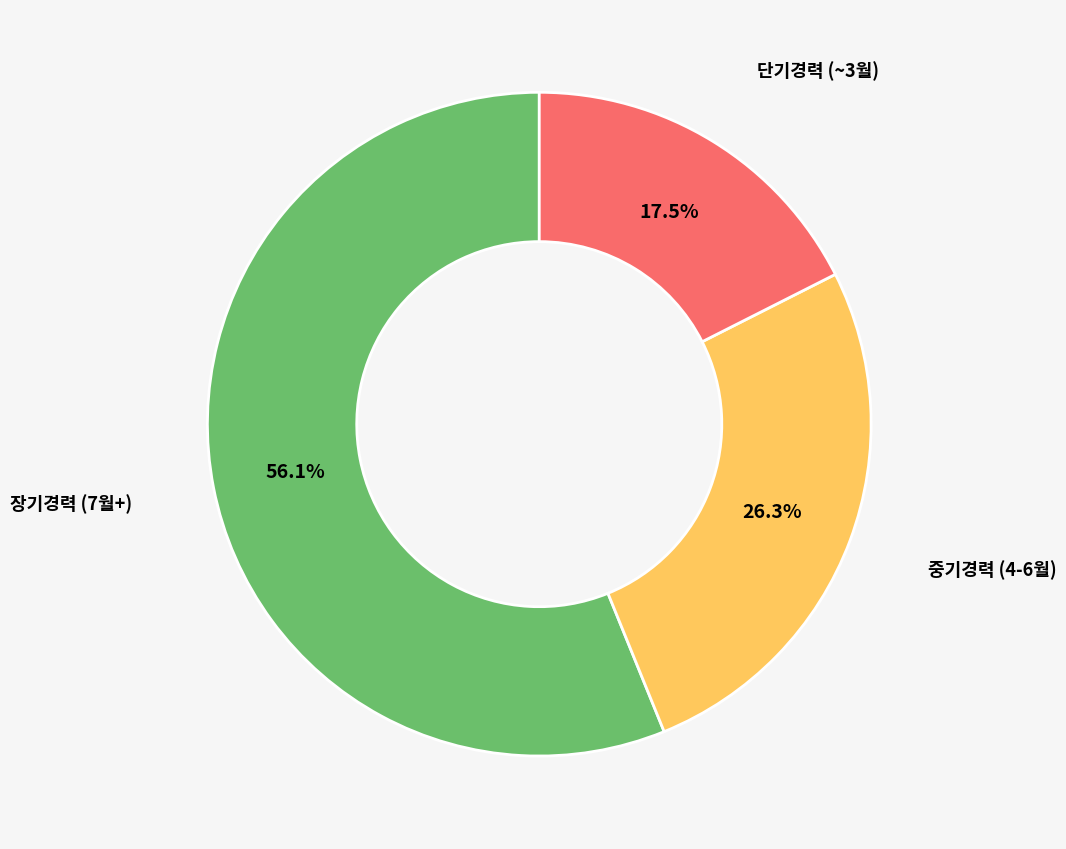

Is there any slice that represents more than half of the pie?

Yes